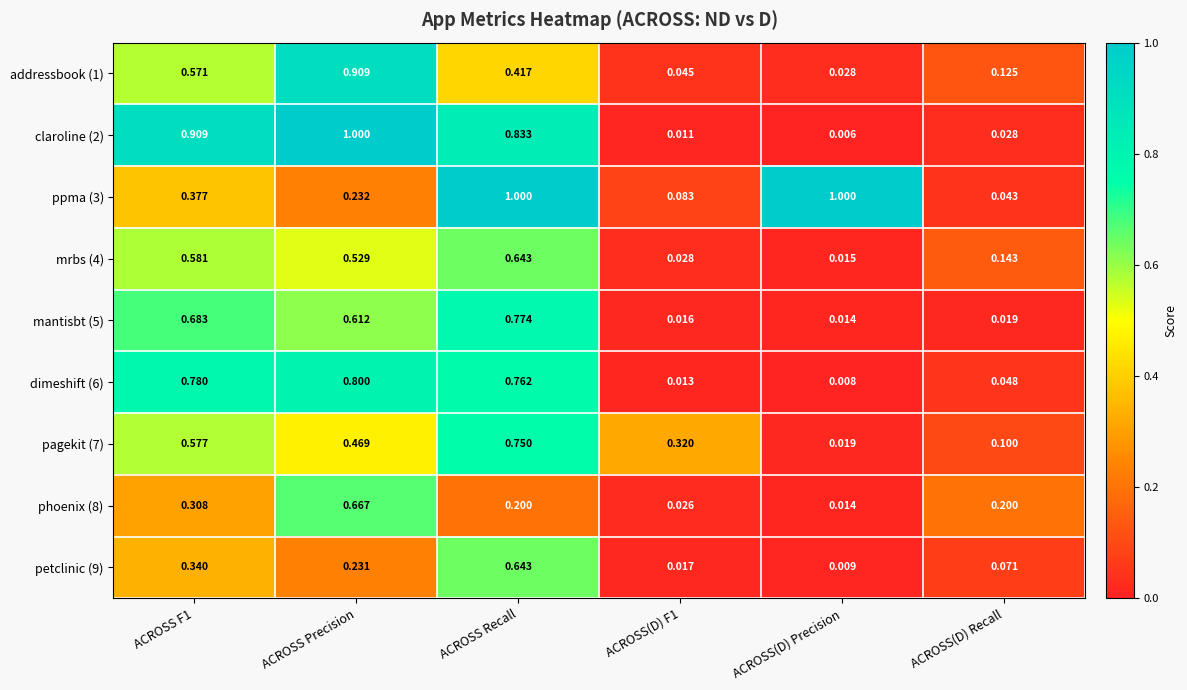

Which series has the largest range (max minus min)?

claroline (2)